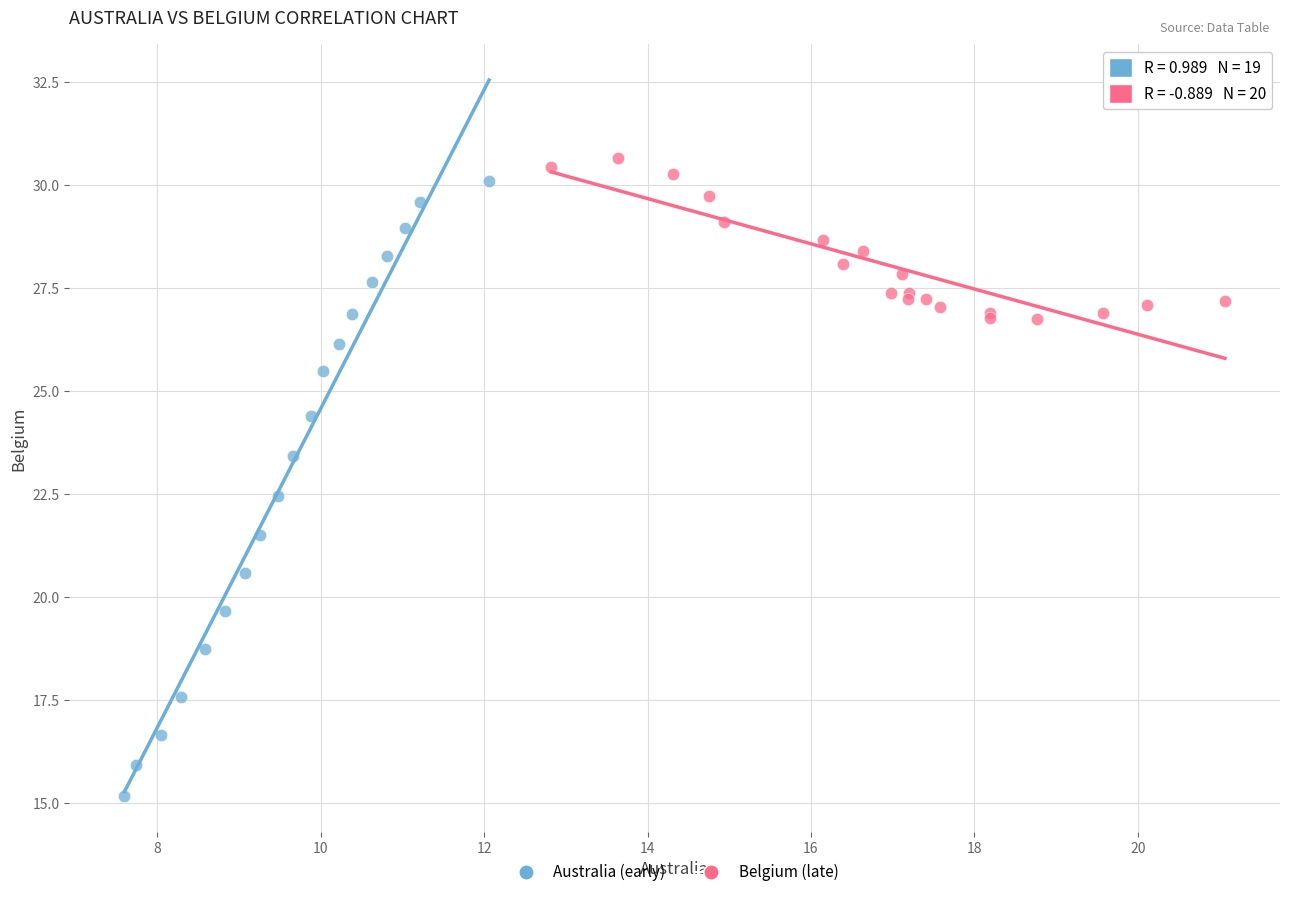

Which series has the widest spread of Y values?

Australia (early)